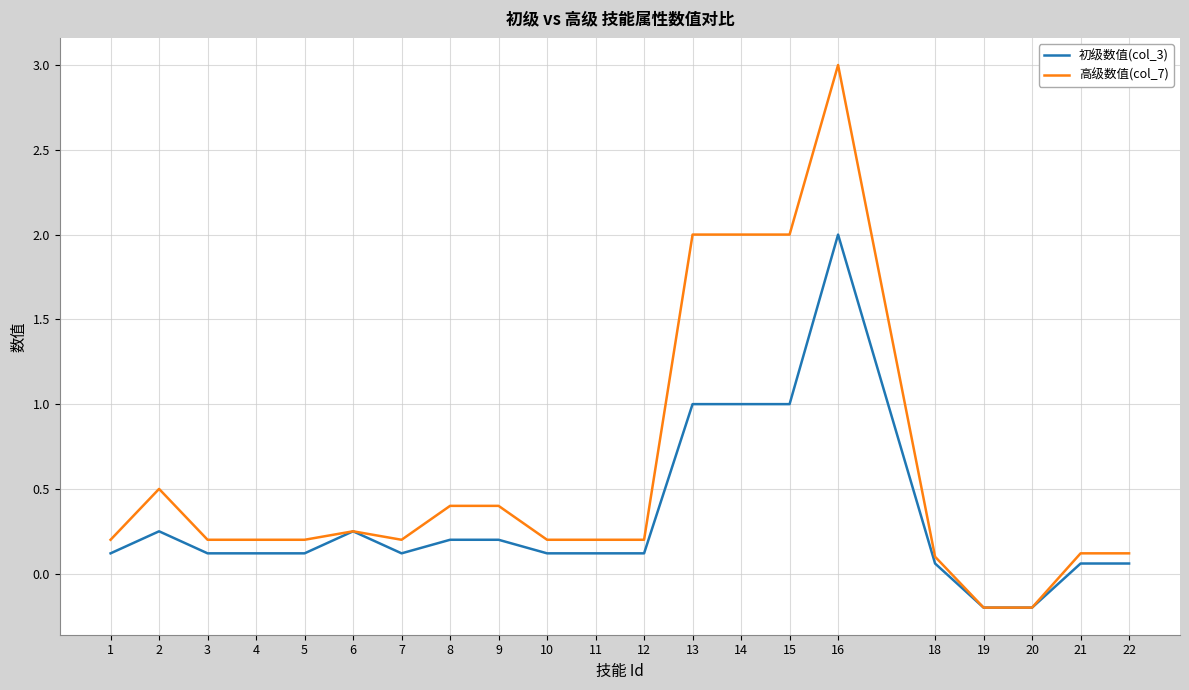

Is the value of 初级数值(col_3) at 22 greater than the value of 高级数值(col_7) at 1?

No